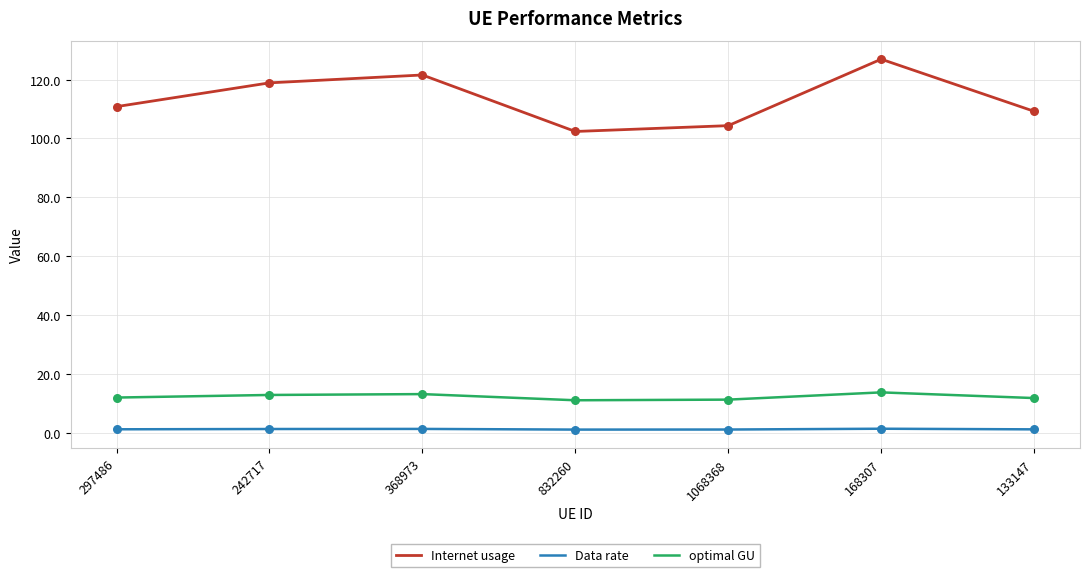

Which series changed the most between 242717 and 1068368?

Internet usage